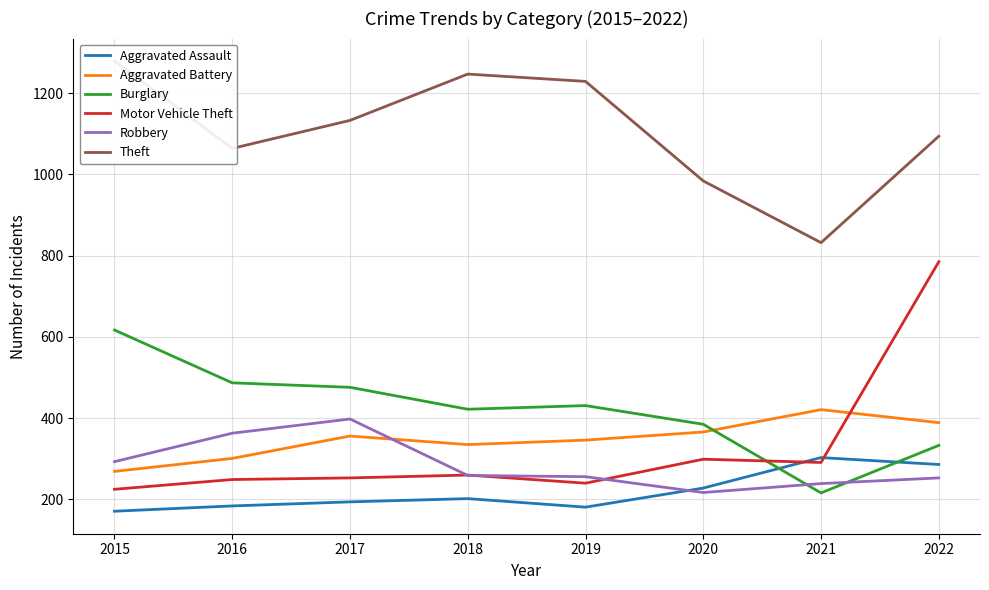

True or false: Aggravated Battery has a value of 356 at 2017.

True